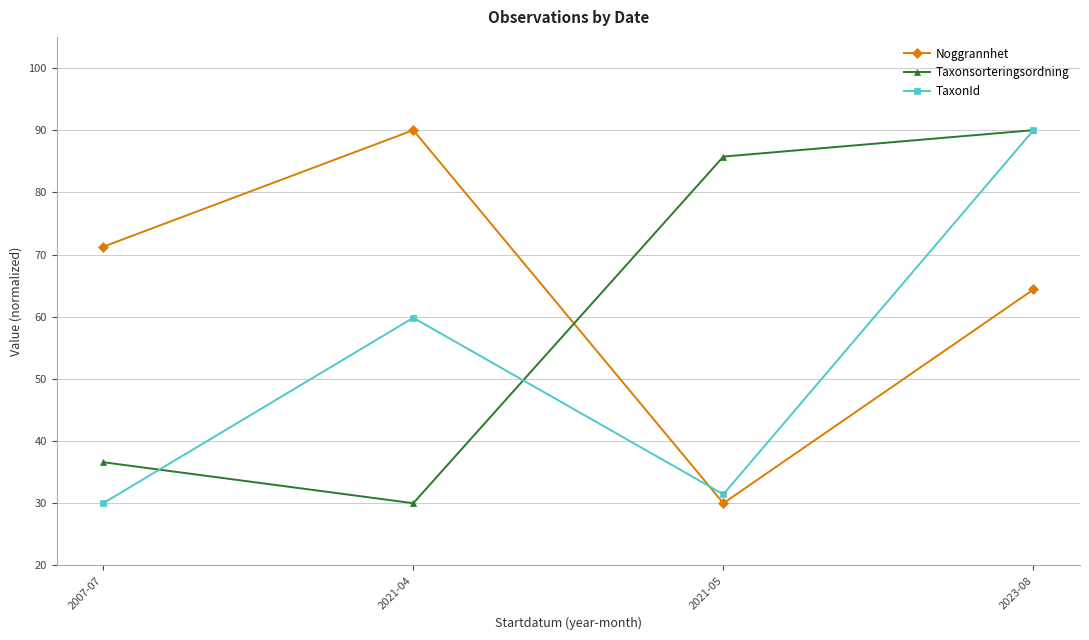

Between 2007-07 and 2021-04, which series saw the biggest shift?

TaxonId